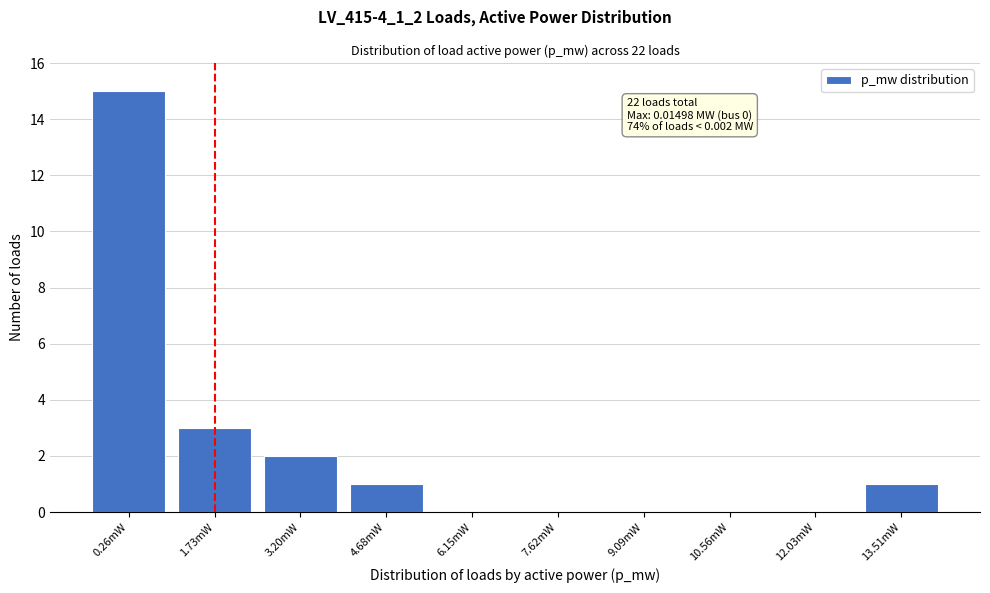

Reading left to right, list all the values displayed in this chart.

0.26mW=15	1.73mW=3	3.20mW=2	4.68mW=1	6.15mW=0	7.62mW=0	9.09mW=0	10.56mW=0	12.03mW=0	13.51mW=1